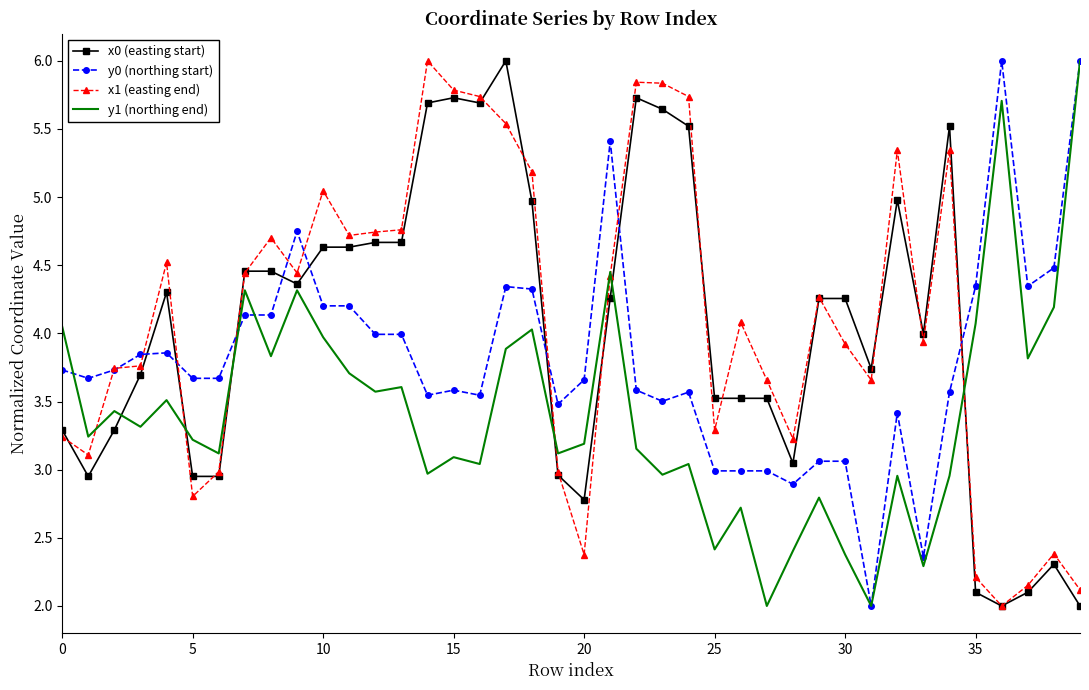

At how many categories does at least one series exceed 2?

40